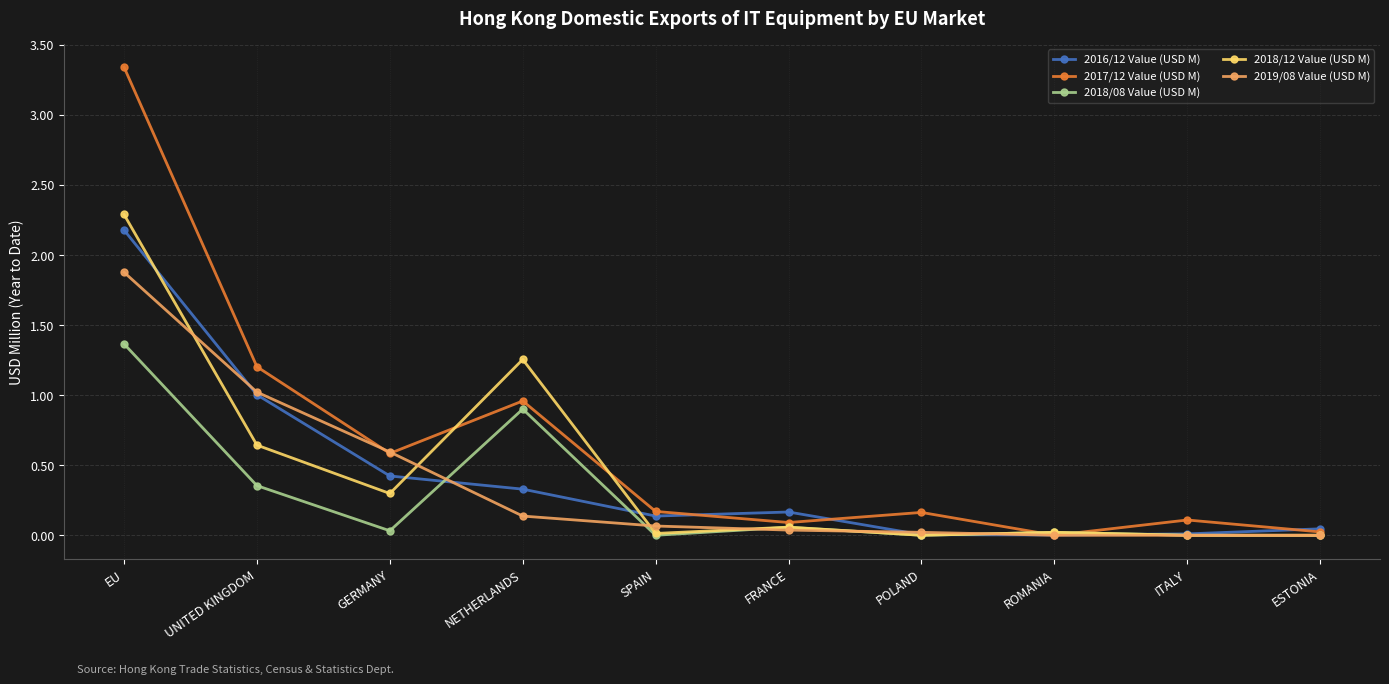

True or false: 2019/08 Value (USD M) has more than 2 points higher than both neighbors.

False